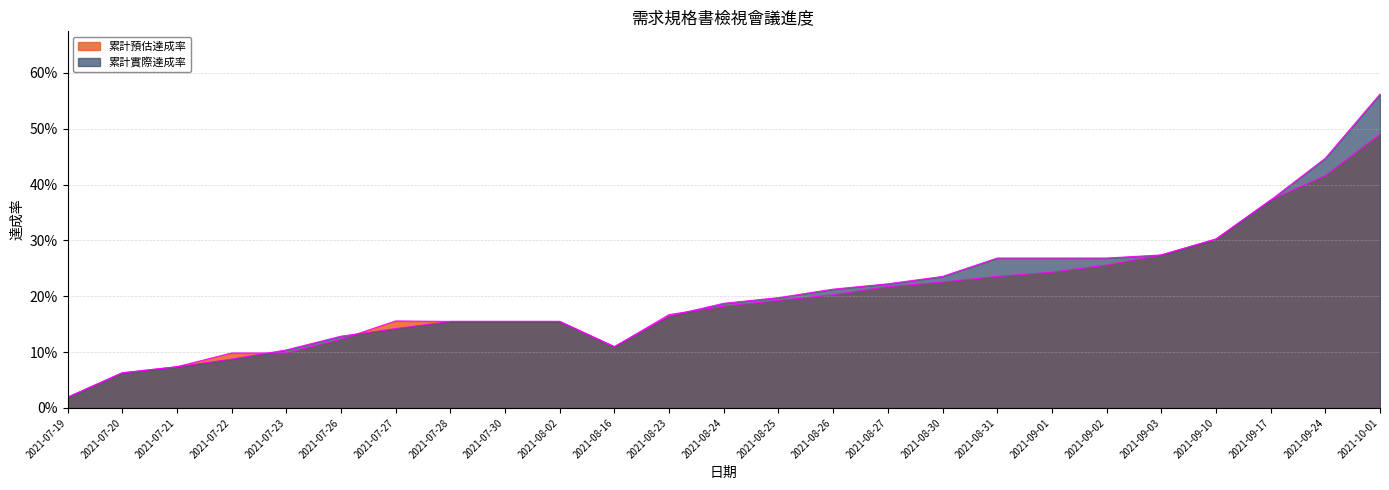

The value of 累計預估達成率 at 2021-07-28 is 0.1. True or false?

False